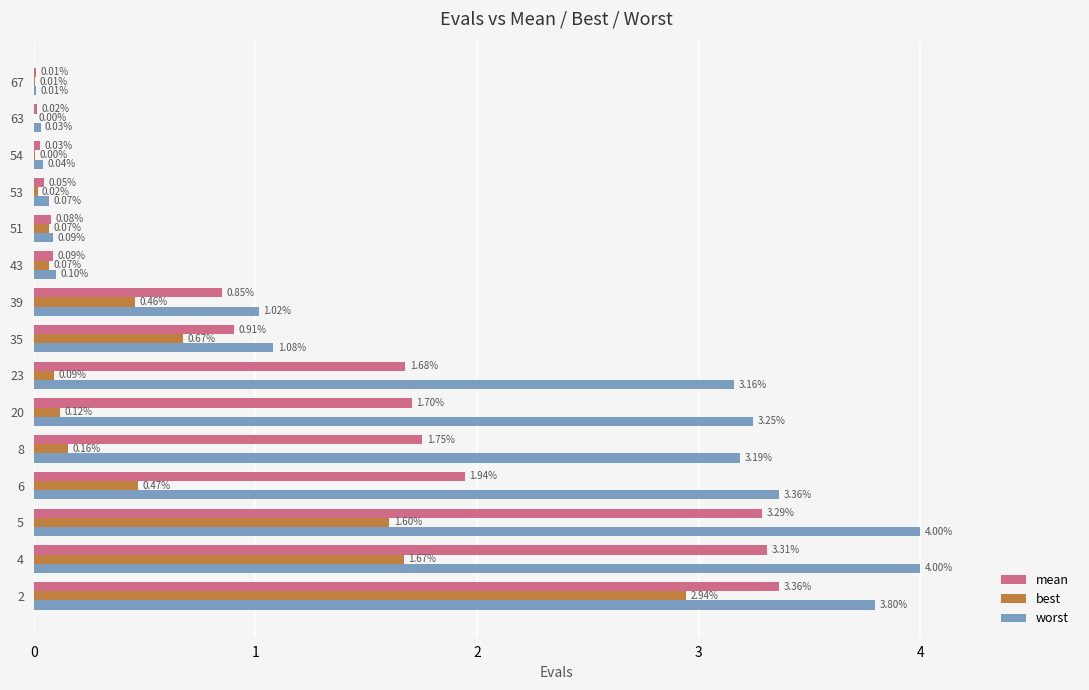

What is the sum of all worst values?

27.2